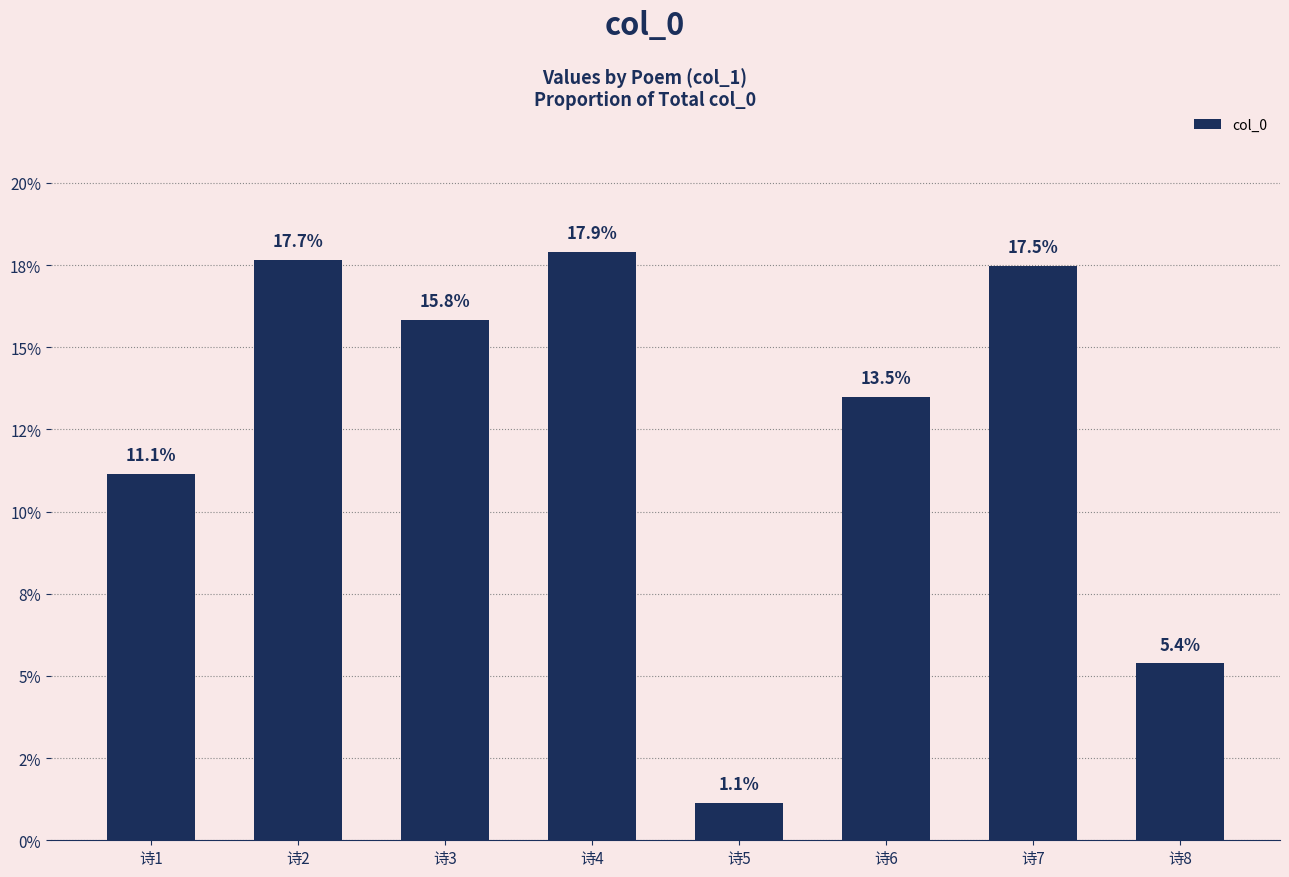

What is the value of the 8th bar from the left?

0.1